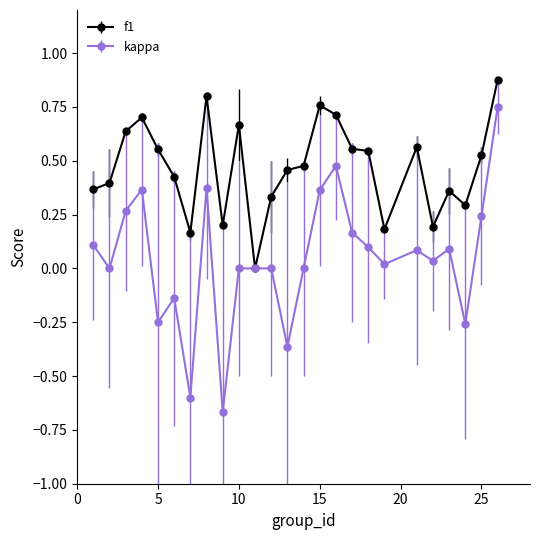

Which series has the widest spread of values?

kappa